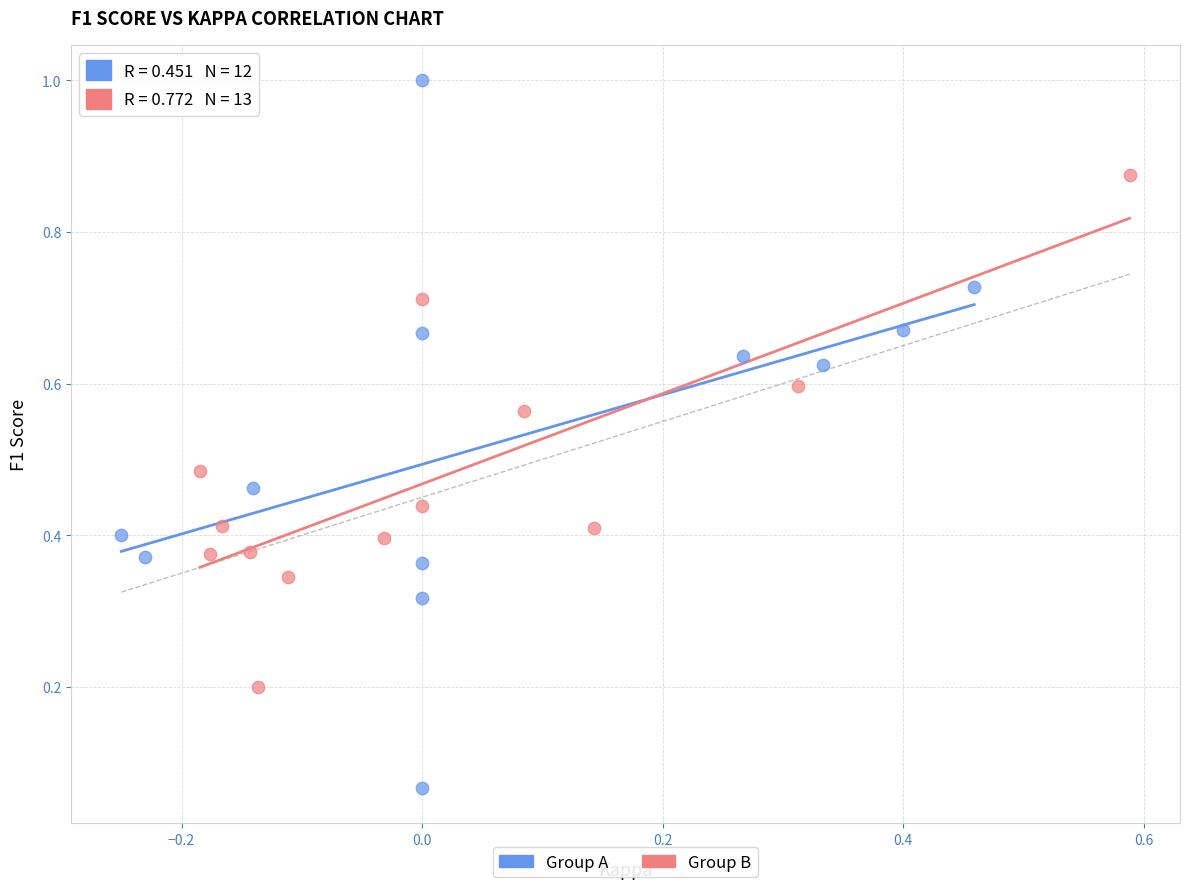

Which series reaches the maximum Y coordinate?

Group A